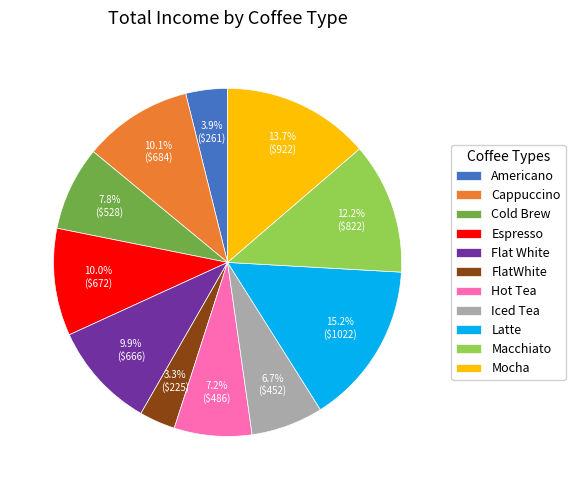

Is there any slice that represents more than half of the pie?

No